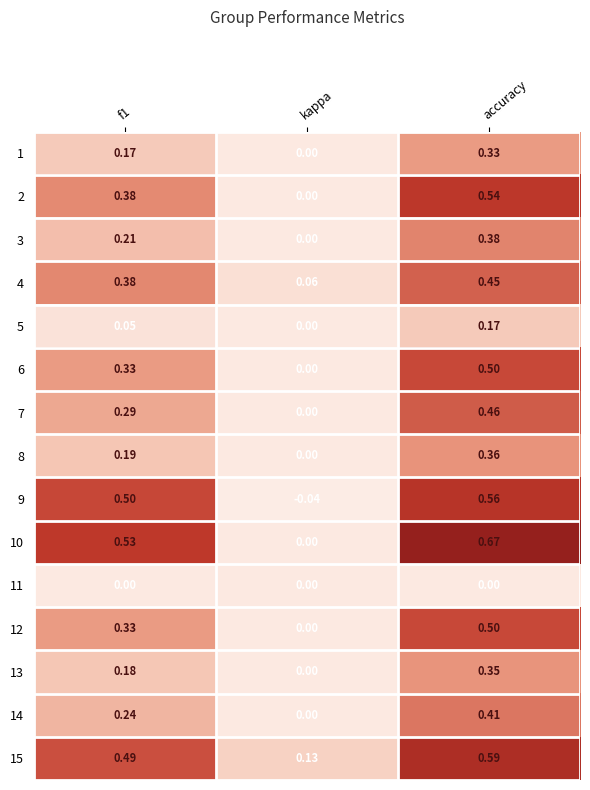

Which series has the widest spread of values?

10